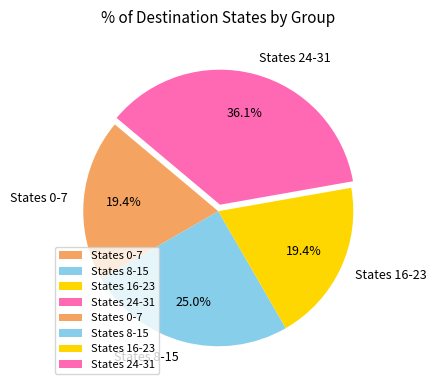

Do States 16-23 and States 24-31 together represent more than half of the pie?

Yes